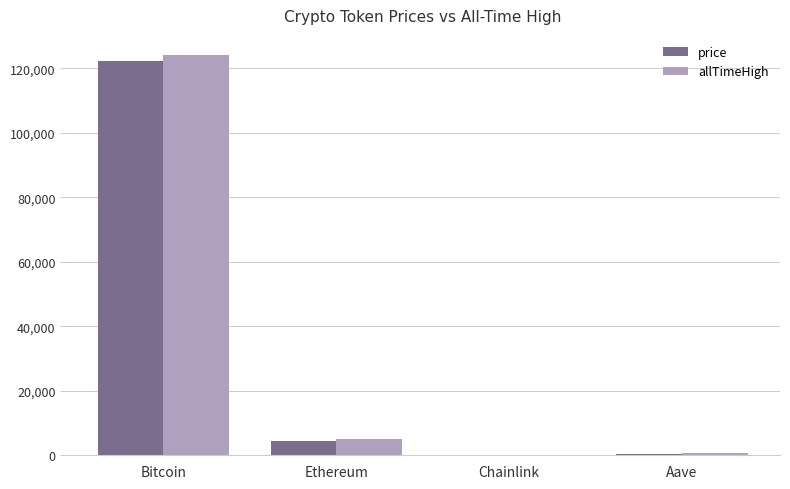

Is the value of price at Bitcoin greater than the value of allTimeHigh at Aave?

Yes